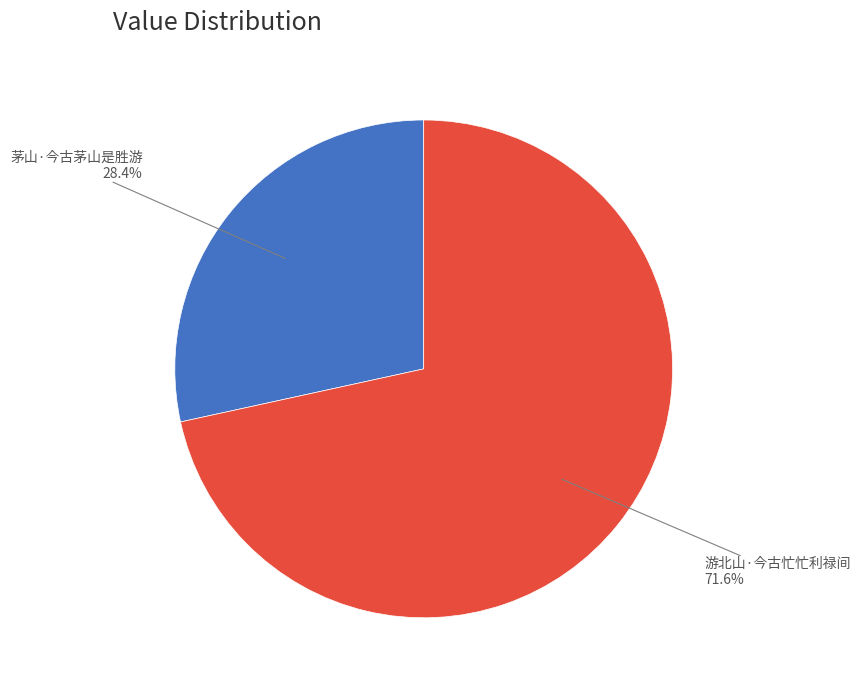

How many slices are in this pie chart?

2